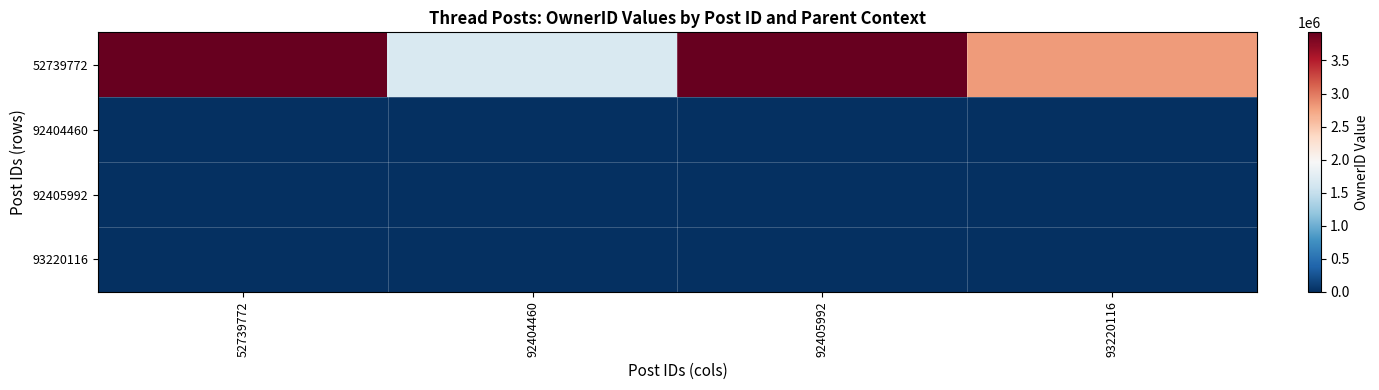

Reading left to right, list all the values displayed in this chart.

52739772: 52739772=3925972	92404460=1658906	92405992=3925972	93220116=2793555
92404460: 52739772=0	92404460=0	92405992=0	93220116=0
92405992: 52739772=0	92404460=0	92405992=0	93220116=0
93220116: 52739772=0	92404460=0	92405992=0	93220116=0